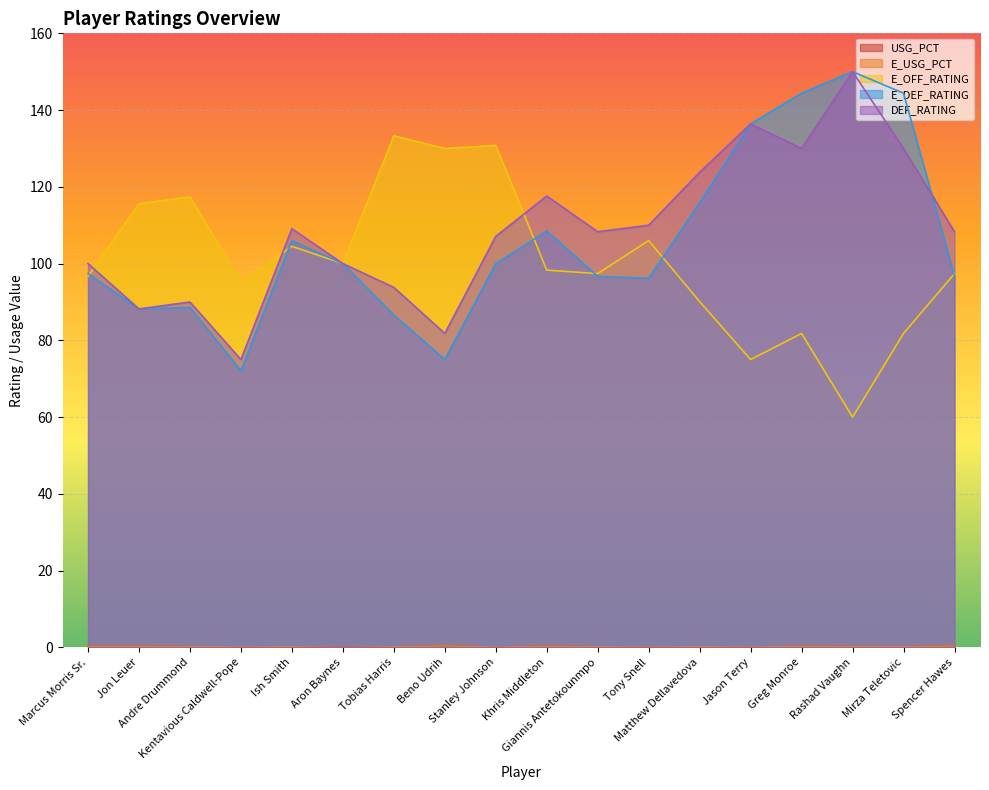

Rank the series by their maximum value, from highest to lowest.

E_DEF_RATING, DEF_RATING, E_OFF_RATING, USG_PCT, E_USG_PCT